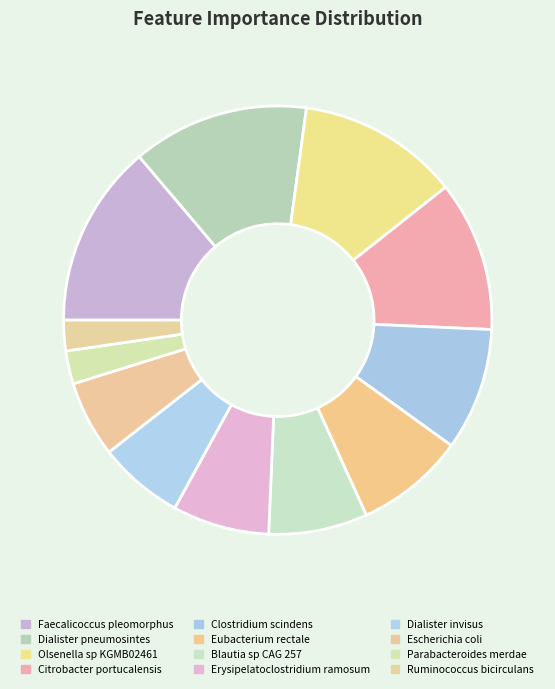

How many segments does this pie chart have?

12